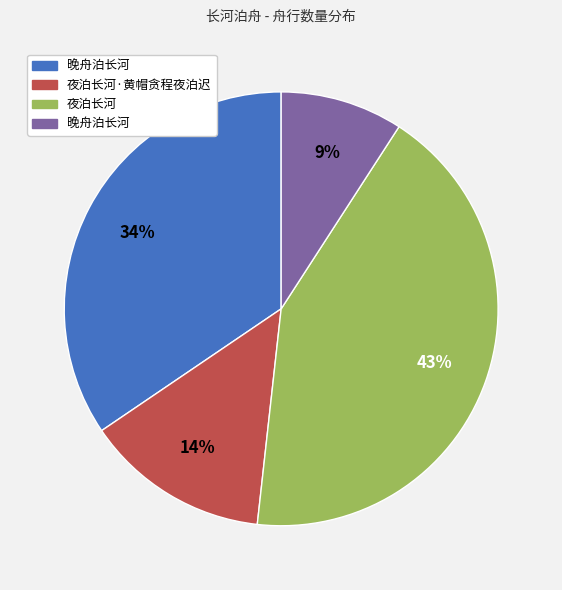

Does any single category account for the majority?

No